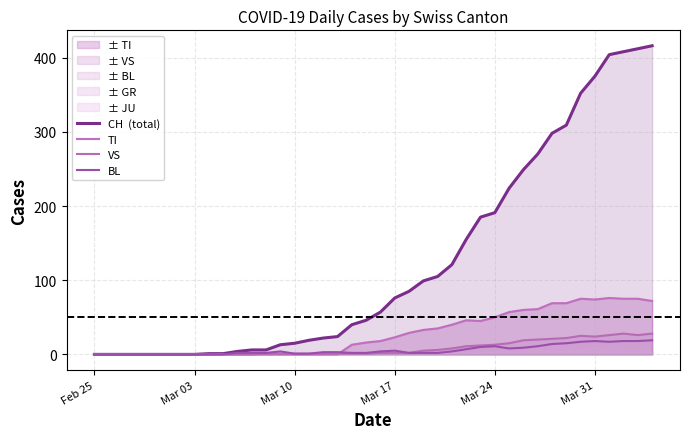

Which series has the widest spread of values?

CH  (total)